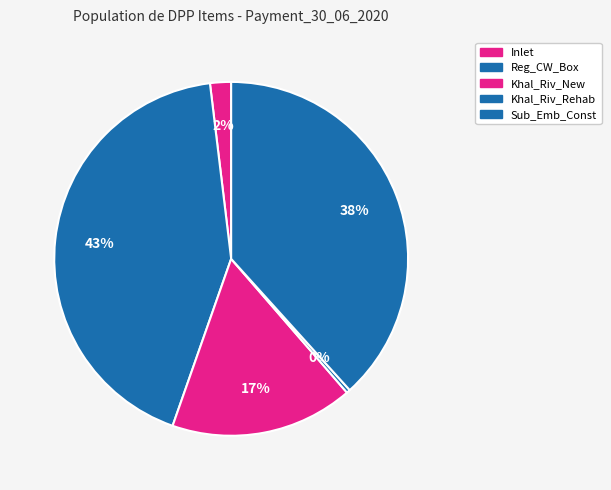

Is Khal_Riv_Rehab the majority of the pie?

No